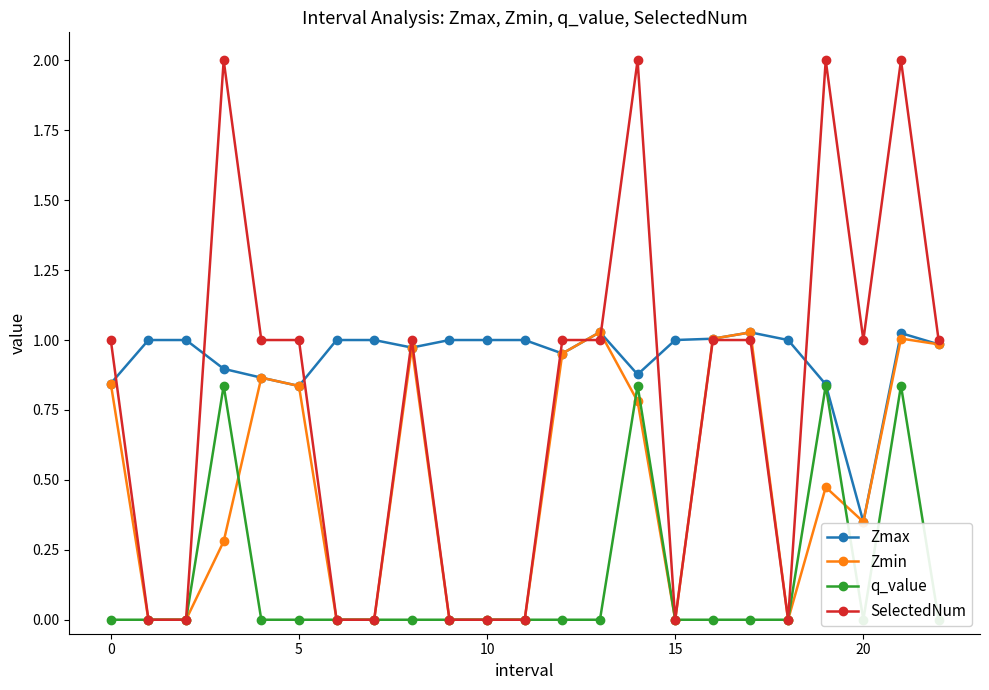

True or false: SelectedNum has a value of 0.5 at 20.

False